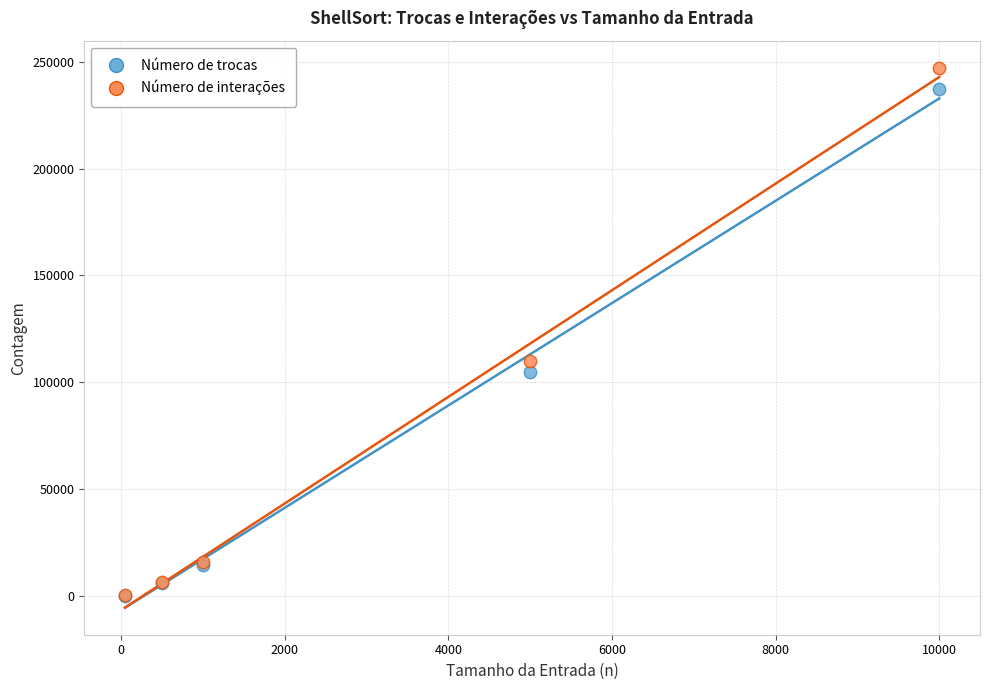

Which series has the widest spread of Y values?

Número de interações